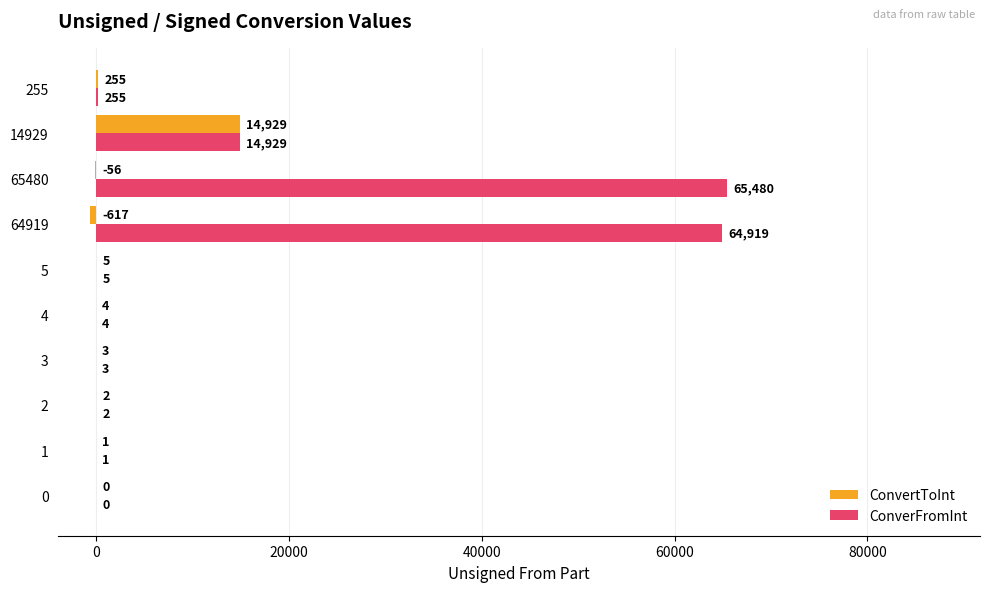

True or false: ConverFromInt has a value of 255 at 255.

True